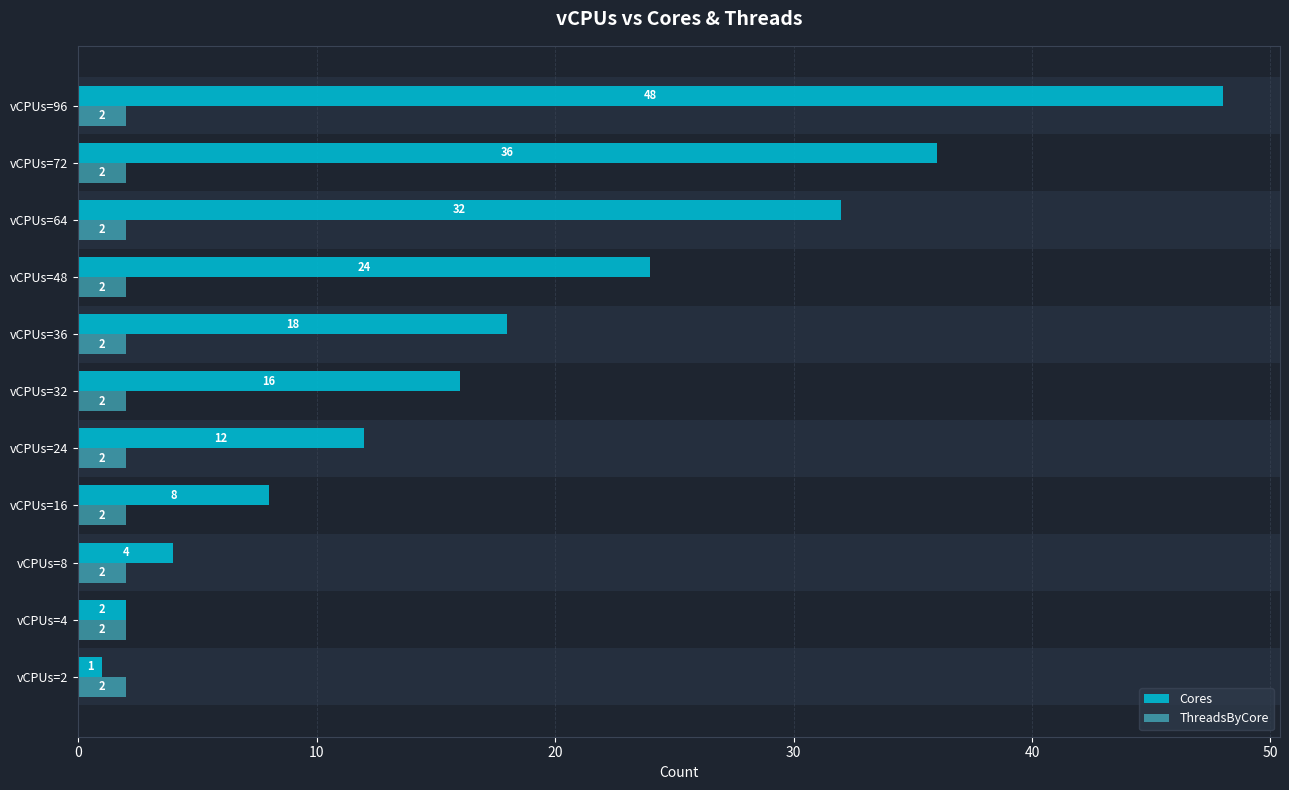

At which category is the sum across all series the highest?

vCPUs=96